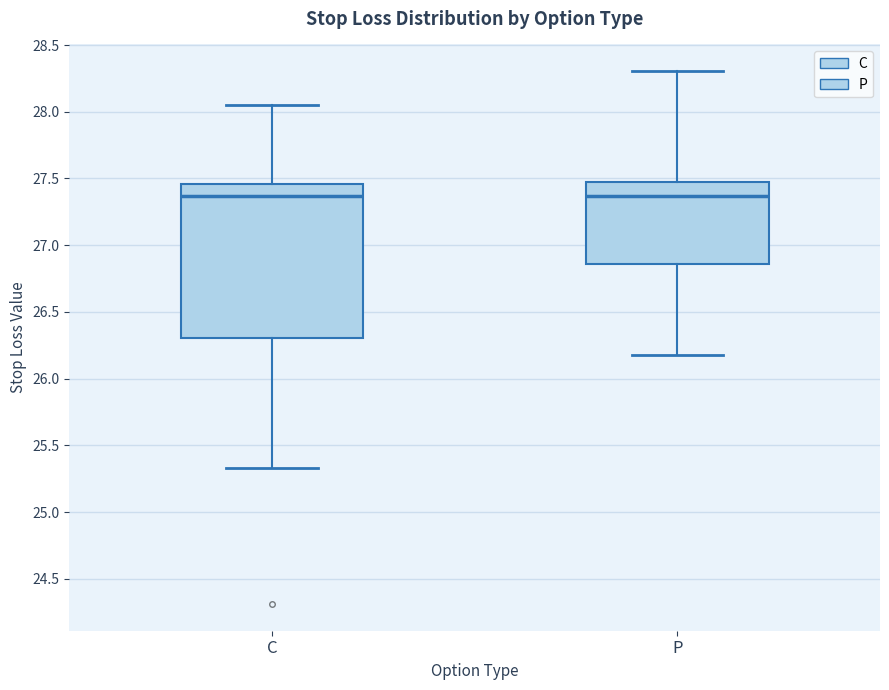

Reading left to right, transcribe this box plot: for each box, give where its median line is, the range the box spans, and where its two whiskers end, as read against the y-axis. The values are not printed on the chart, so give them approximately, as read against the axis.

C: median 27.35, box 26.30 to 27.45, whiskers 25.35 to 28.05
P: median 27.35, box 26.85 to 27.50, whiskers 26.20 to 28.30